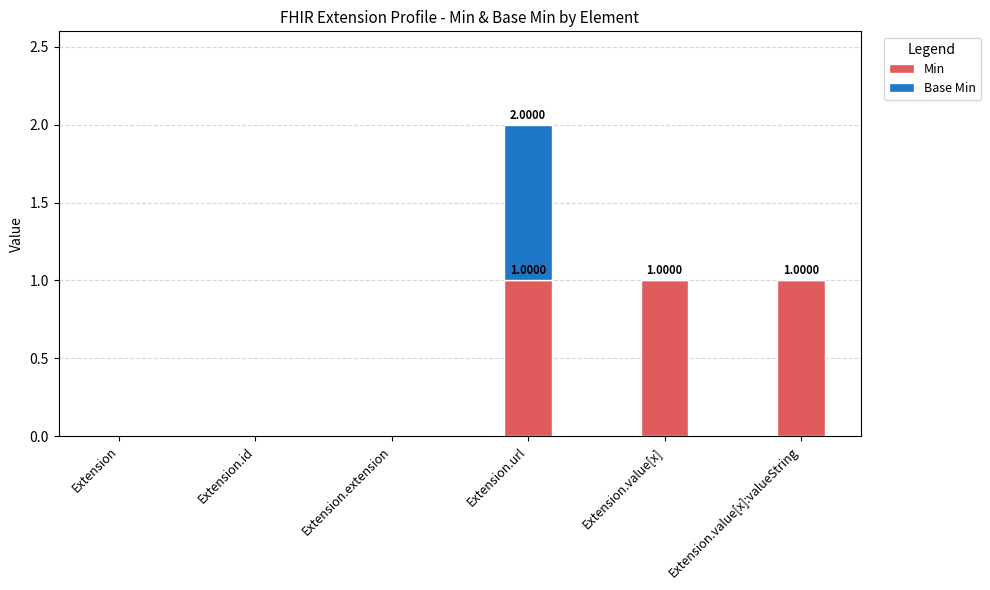

At which category is the sum across all series the highest?

Extension.url